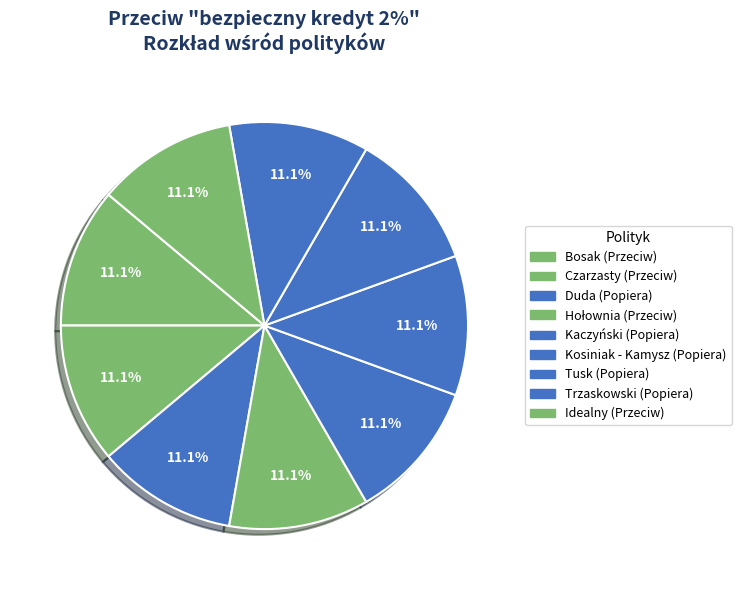

Count the number of slices in the pie.

9